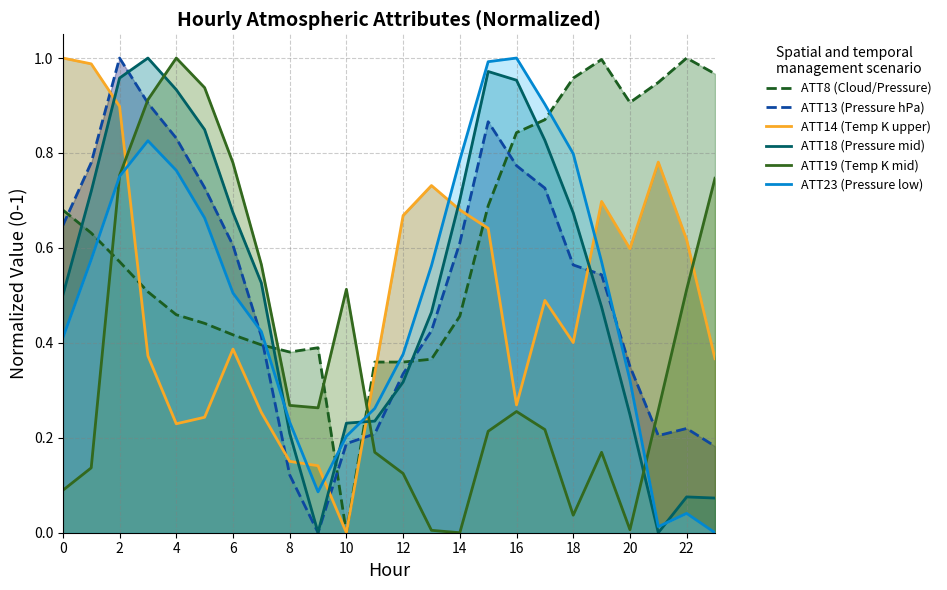

At 14, list the series in order from largest to smallest.

ATT23 (Pressure low), ATT18 (Pressure mid), ATT14 (Temp K upper), ATT13 (Pressure hPa), ATT8 (Cloud/Pressure), ATT19 (Temp K mid)